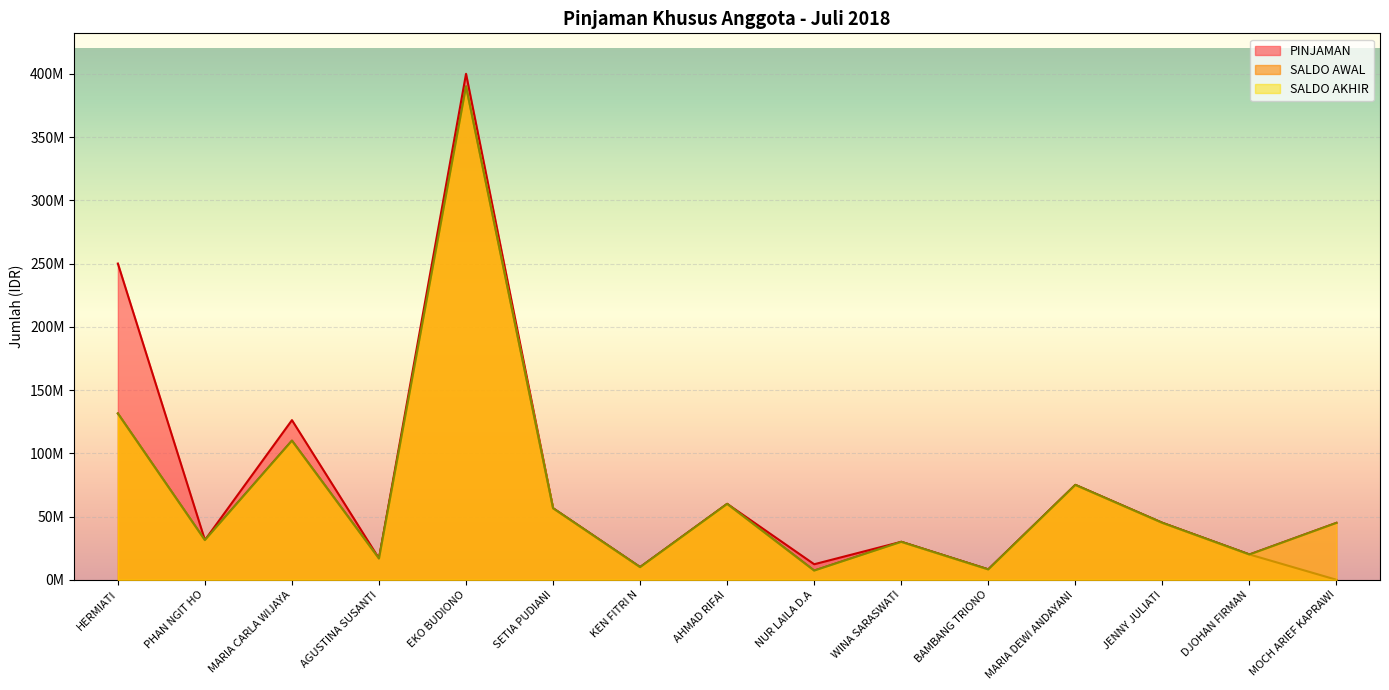

List the series in order of their overall mean, highest first.

PINJAMAN, SALDO AKHIR, SALDO AWAL